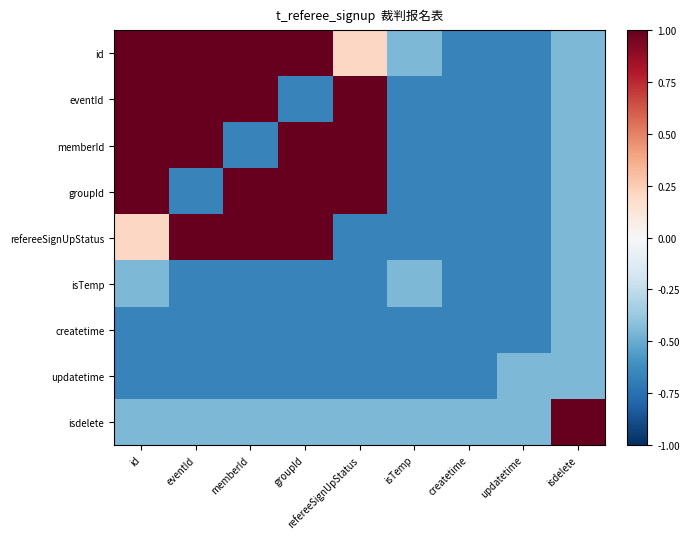

Reading left to right, extract all data points from this chart.

id: id=1.0	eventId=1.0	memberId=1.0	groupId=1.0	refereeSignUpStatus=0.2	isTemp=-0.4	createtime=-0.7	updatetime=-0.7	isdelete=-0.4
eventId: id=1.0	eventId=1.0	memberId=1.0	groupId=-0.7	refereeSignUpStatus=1.0	isTemp=-0.7	createtime=-0.7	updatetime=-0.7	isdelete=-0.4
memberId: id=1.0	eventId=1.0	memberId=-0.7	groupId=1.0	refereeSignUpStatus=1.0	isTemp=-0.7	createtime=-0.7	updatetime=-0.7	isdelete=-0.4
groupId: id=1.0	eventId=-0.7	memberId=1.0	groupId=1.0	refereeSignUpStatus=1.0	isTemp=-0.7	createtime=-0.7	updatetime=-0.7	isdelete=-0.4
refereeSignUpStatus: id=0.2	eventId=1.0	memberId=1.0	groupId=1.0	refereeSignUpStatus=-0.7	isTemp=-0.7	createtime=-0.7	updatetime=-0.7	isdelete=-0.4
isTemp: id=-0.4	eventId=-0.7	memberId=-0.7	groupId=-0.7	refereeSignUpStatus=-0.7	isTemp=-0.4	createtime=-0.7	updatetime=-0.7	isdelete=-0.4
createtime: id=-0.7	eventId=-0.7	memberId=-0.7	groupId=-0.7	refereeSignUpStatus=-0.7	isTemp=-0.7	createtime=-0.7	updatetime=-0.7	isdelete=-0.4
updatetime: id=-0.7	eventId=-0.7	memberId=-0.7	groupId=-0.7	refereeSignUpStatus=-0.7	isTemp=-0.7	createtime=-0.7	updatetime=-0.4	isdelete=-0.4
isdelete: id=-0.4	eventId=-0.4	memberId=-0.4	groupId=-0.4	refereeSignUpStatus=-0.4	isTemp=-0.4	createtime=-0.4	updatetime=-0.4	isdelete=1.0